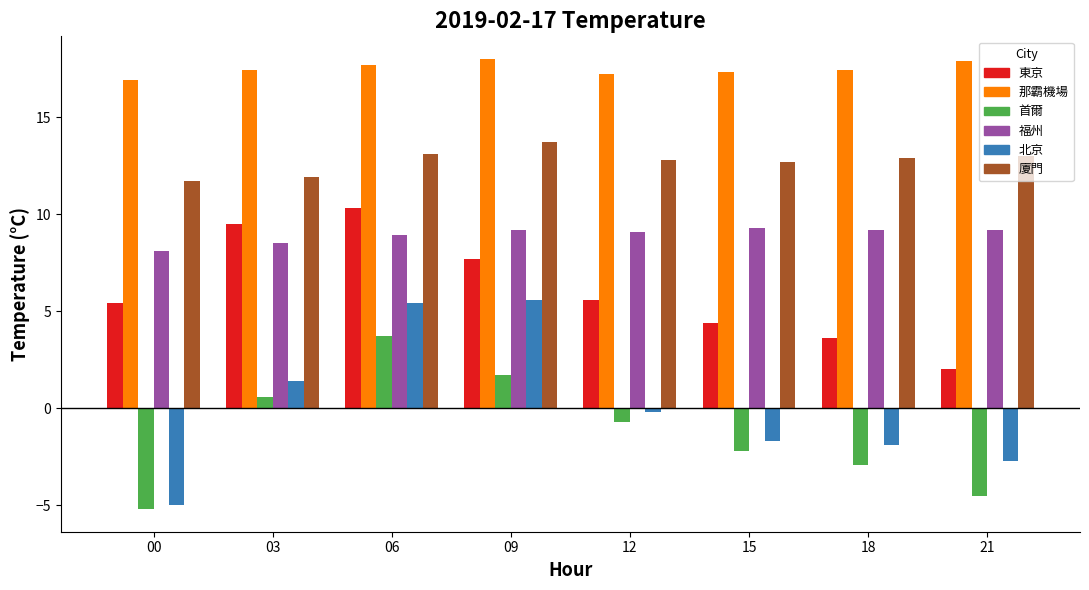

At 12, list the series in order from smallest to largest.

首爾, 北京, 東京, 福州, 廈門, 那霸機場